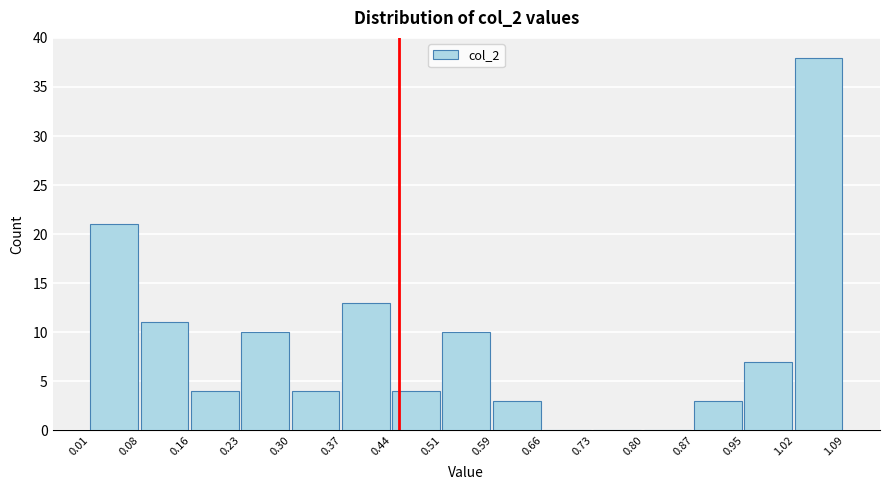

What is the height of the bar covering 0.30 to 0.37 on the x-axis? The values are not printed on the chart, so give them approximately, as read against the axis.

4